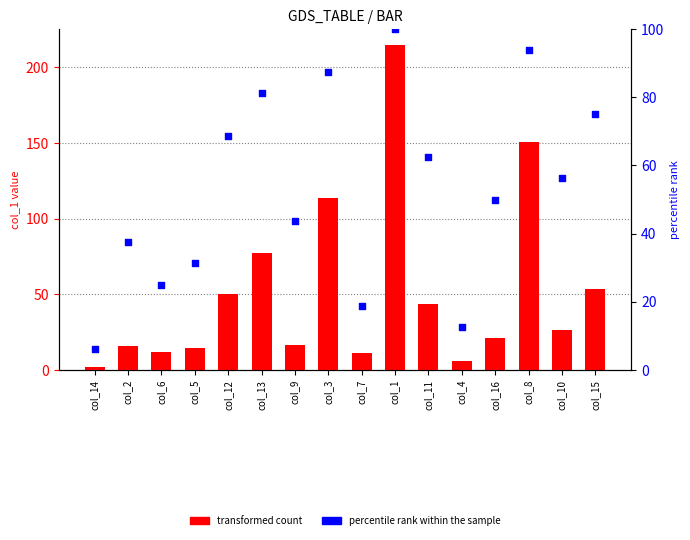

Which series has the largest total across all categories?

percentile rank within the sample